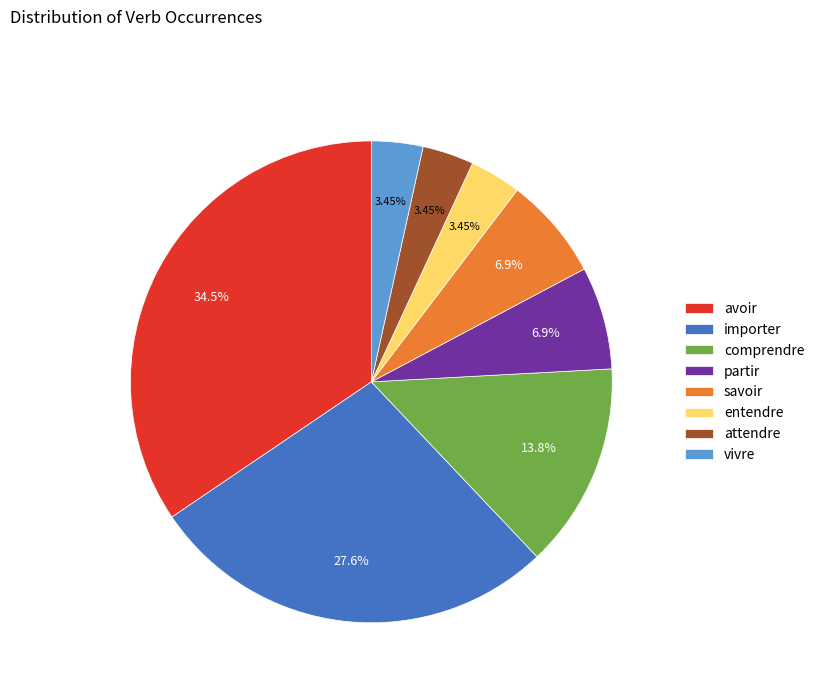

The savoir slice represents 19% of the pie. True or false?

False